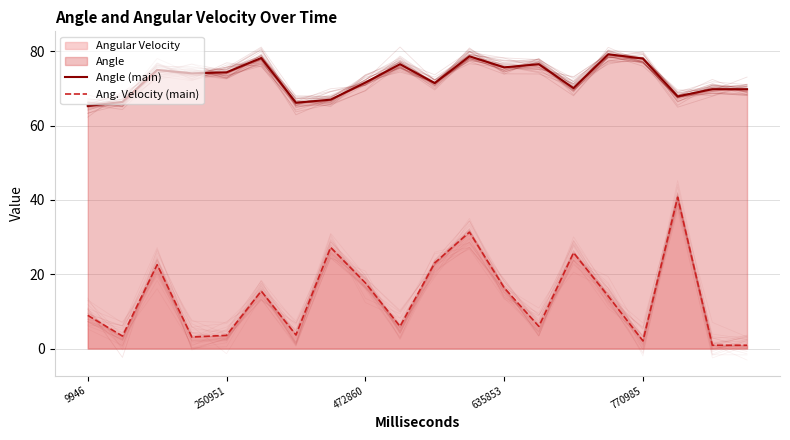

The value of Angle (main) at 10 is 71.4. True or false?

True